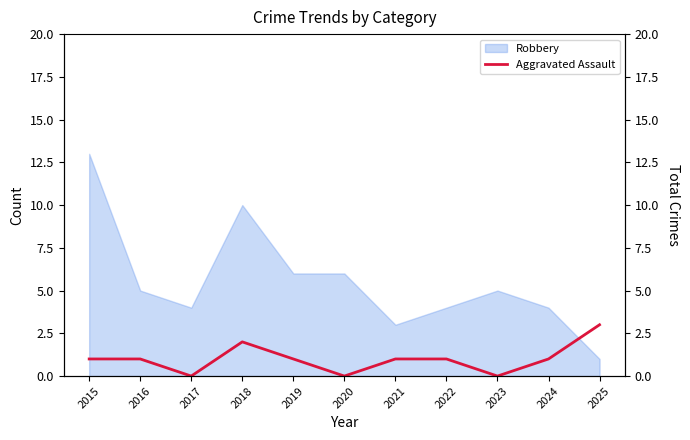

Which category has the highest value in the Robbery series?

2015